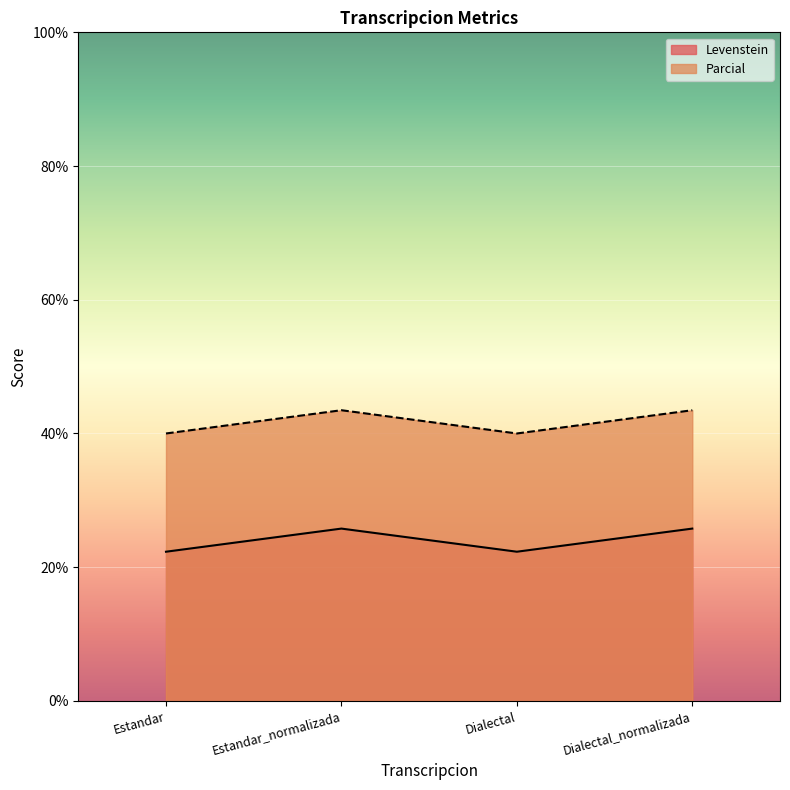

Between Estandar and Dialectal_normalizada, which series saw the biggest shift?

Parcial